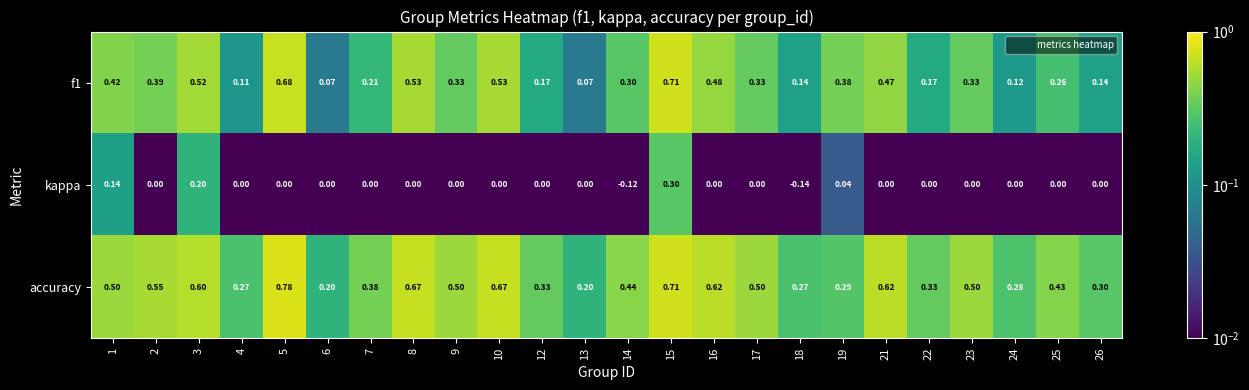

Which series has the largest range (max minus min)?

f1